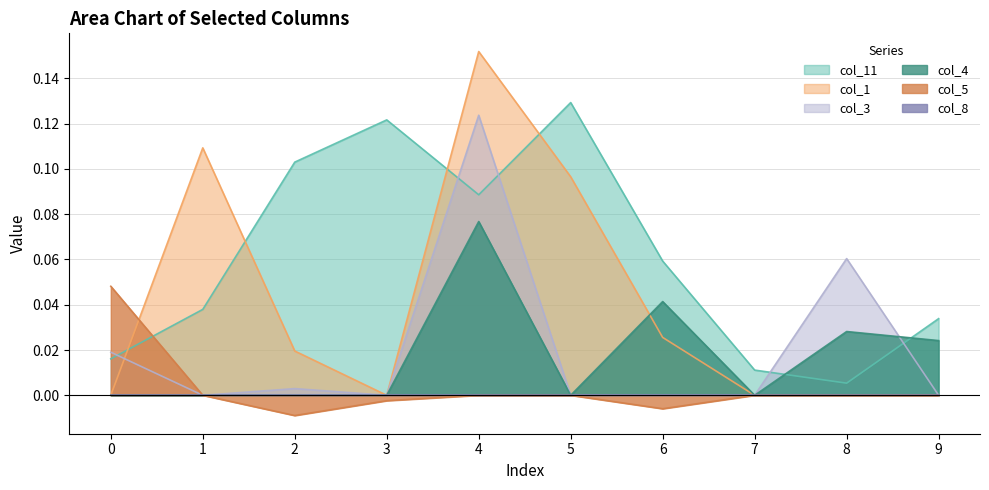

Where is the first local minimum for col_3?

1